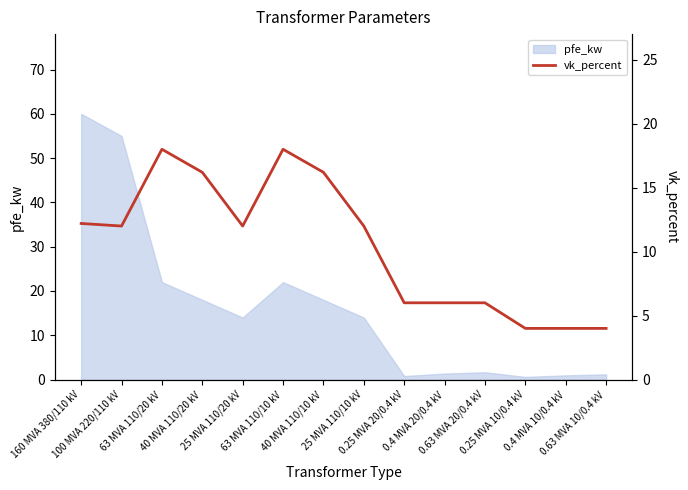

Which category has the lowest value across all series?

0.25 MVA 10/0.4 kV